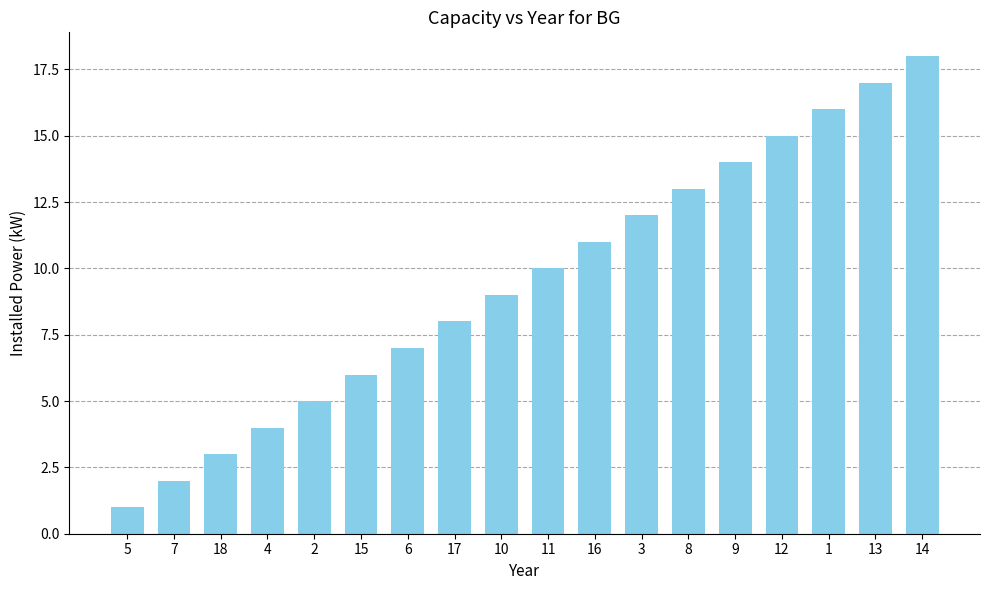

Approximately how many times larger is the value at 10 compared to 6?

1.3